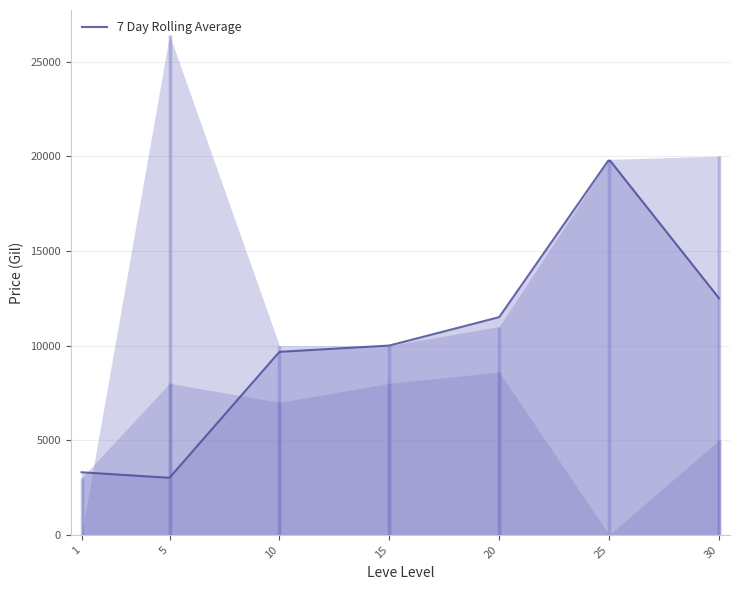

What is the sum of all currentAveragePriceHQ values?

97230.2